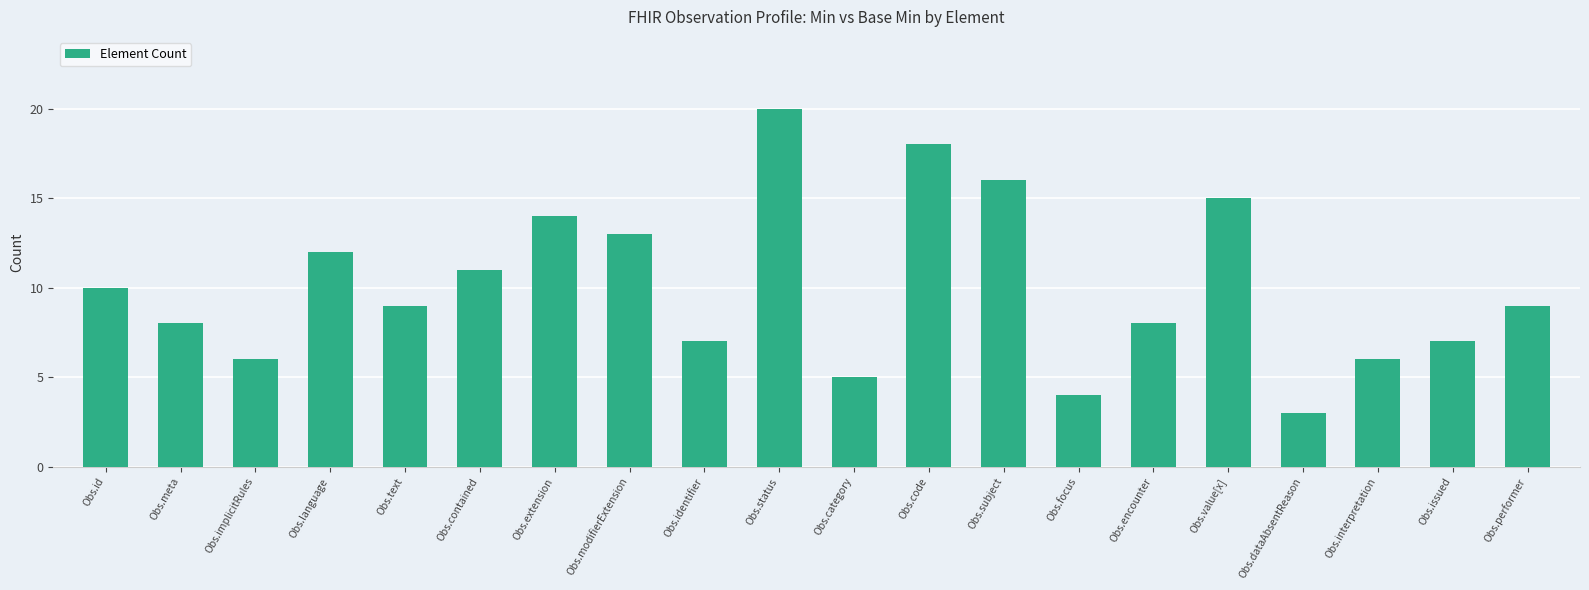

Reading left to right, list all the values displayed in this chart.

10	8	6	12	9	11	14	13	7	20	5	18	16	4	8	15	3	6	7	9